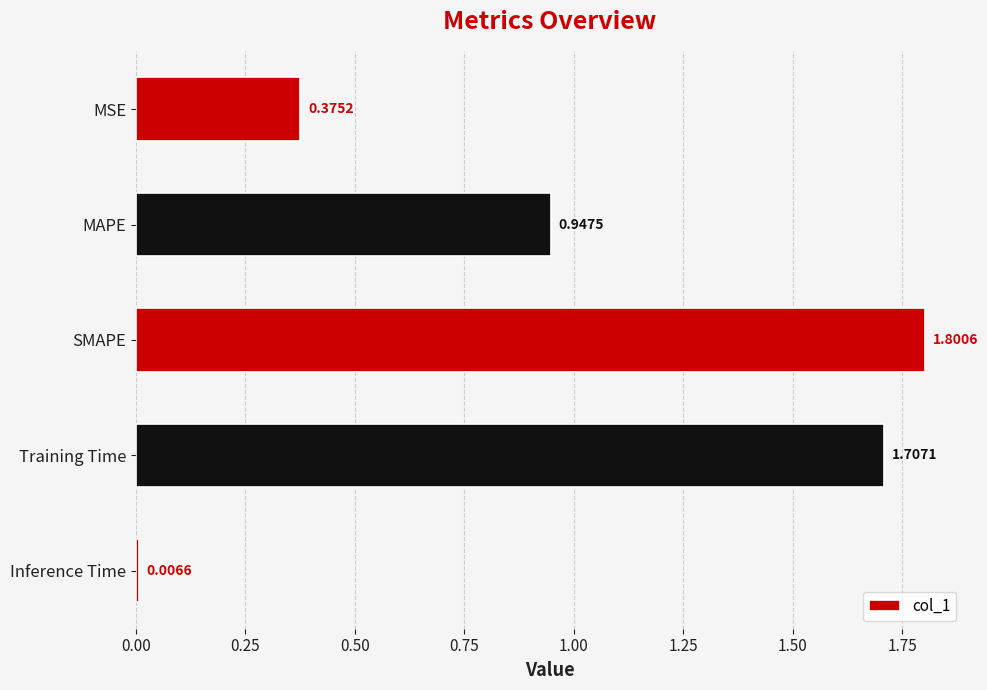

What is the difference between the maximum and minimum values?

1.8